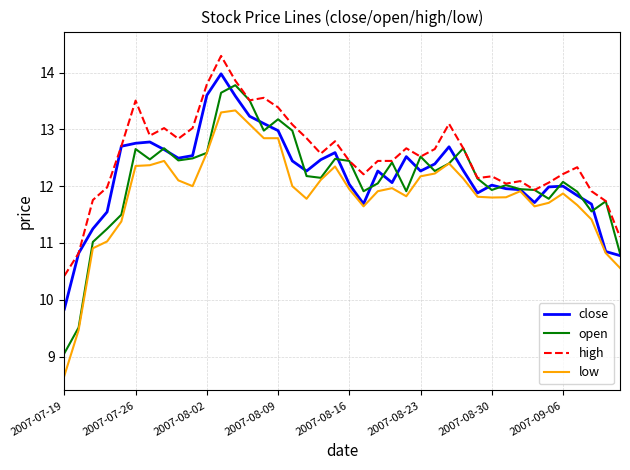

Which series has the widest spread of values?

open